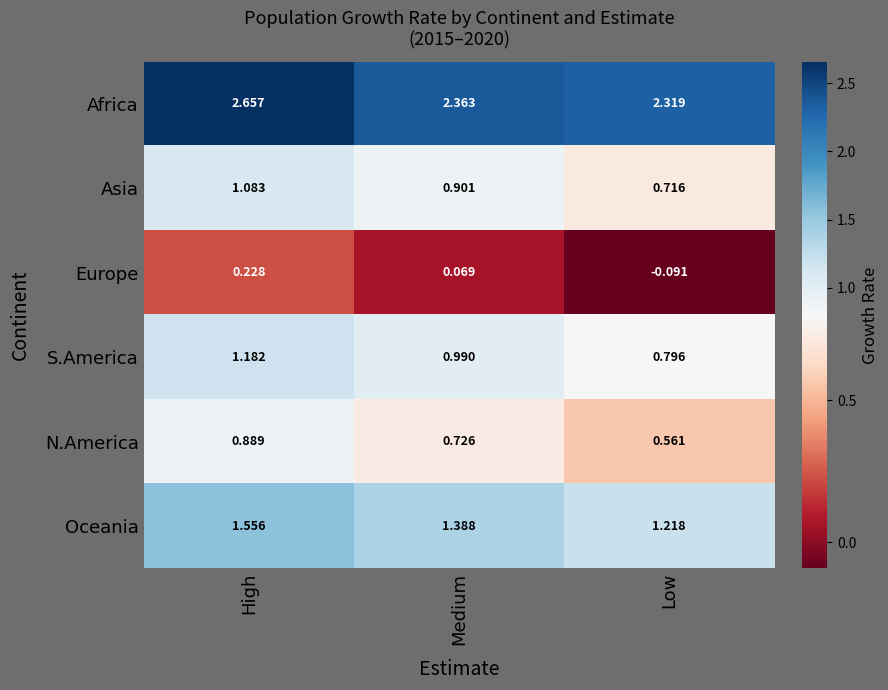

At which category is the sum across all series the highest?

High